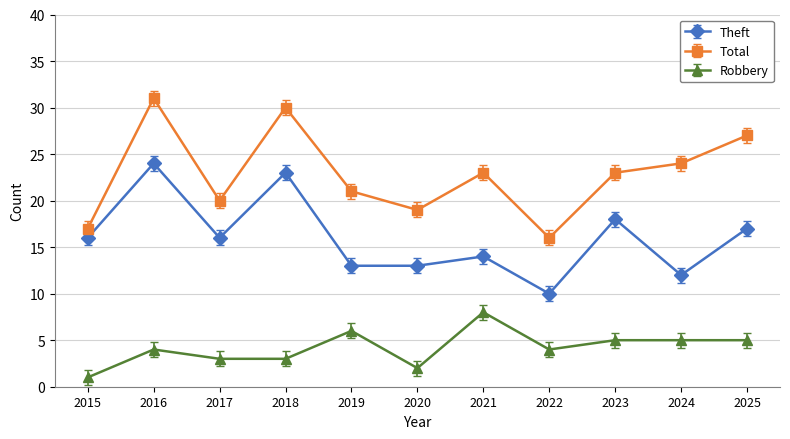

True or false: Total has a value of 16 at 2022.

True